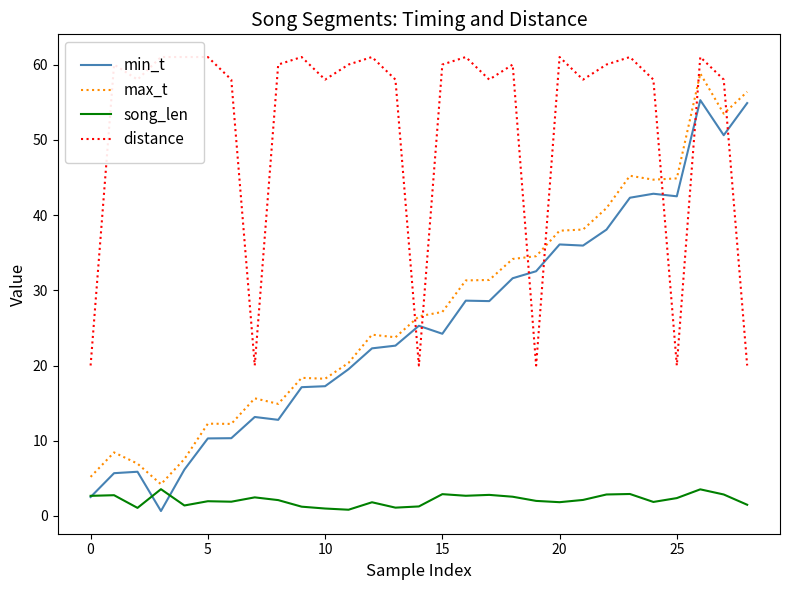

What is the lowest value of the max_t series?

4.2